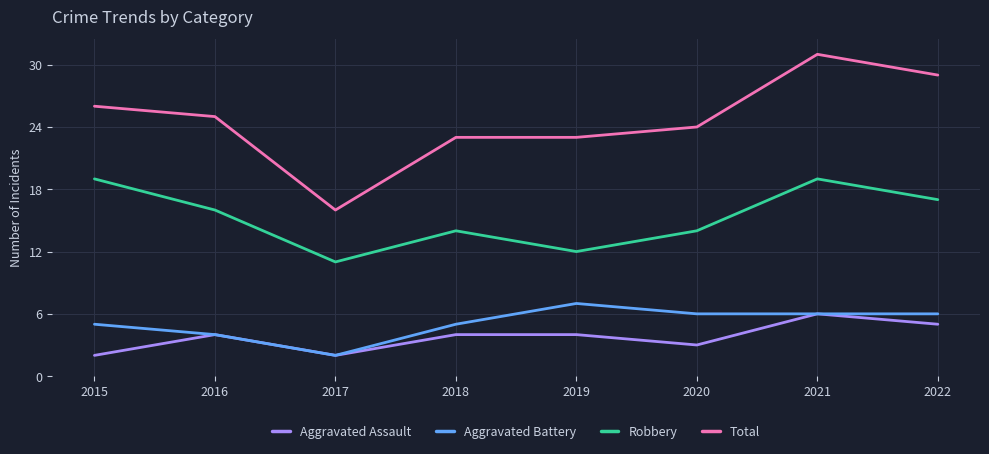

Does the chart display data point markers on the line(s)?

No